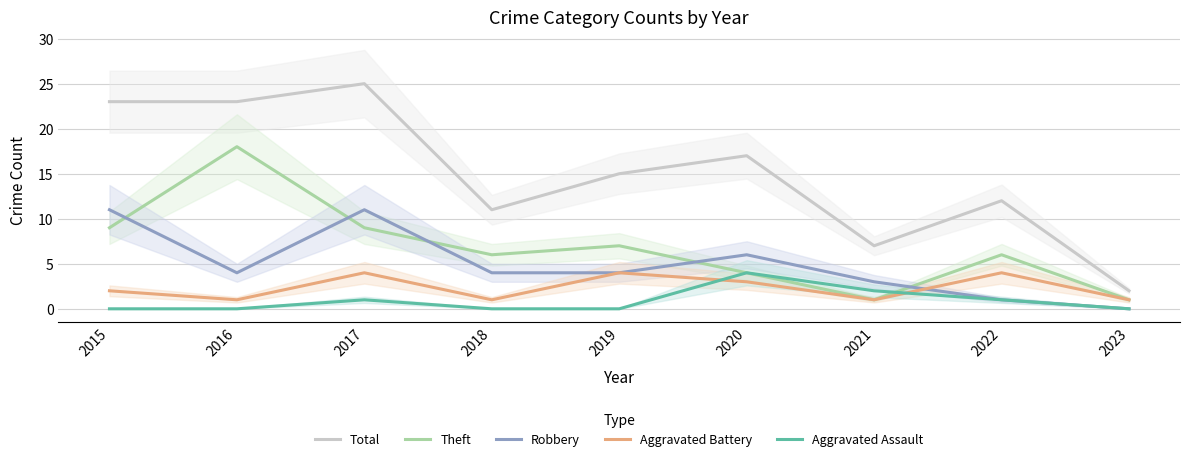

Reading left to right, what are all the values shown in this chart?

Total: 2015=23	2016=23	2017=25	2018=11	2019=15	2020=17	2021=7	2022=12	2023=2
Theft: 2015=9	2016=18	2017=9	2018=6	2019=7	2020=4	2021=1	2022=6	2023=1
Robbery: 2015=11	2016=4	2017=11	2018=4	2019=4	2020=6	2021=3	2022=1	2023=0
Aggravated Battery: 2015=2	2016=1	2017=4	2018=1	2019=4	2020=3	2021=1	2022=4	2023=1
Aggravated Assault: 2015=0	2016=0	2017=1	2018=0	2019=0	2020=4	2021=2	2022=1	2023=0